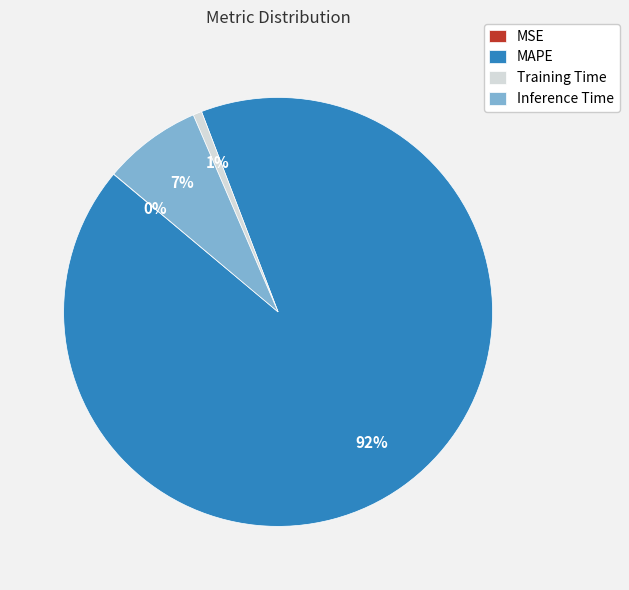

Does MAPE represent more than half of the total?

Yes